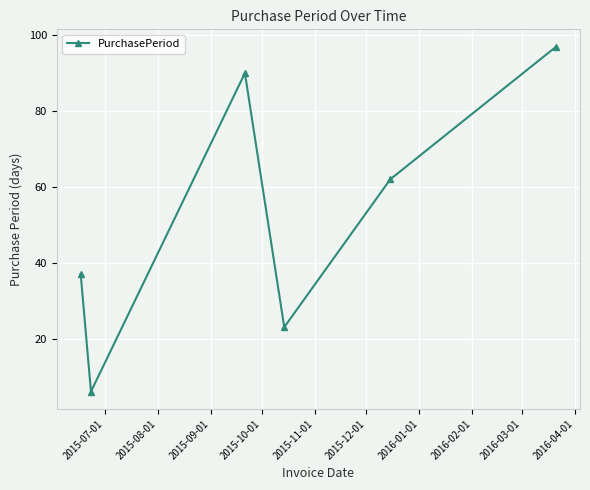

Reading right to left, transcribe all the data shown in this chart.

97	62	23	90	6	37